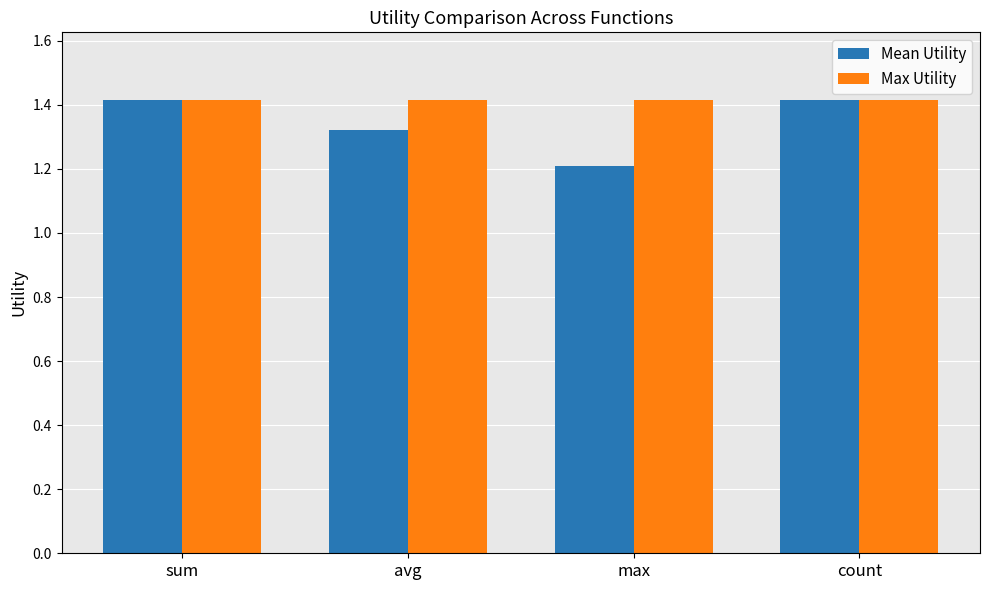

Read the Mean Utility value at count.

1.4